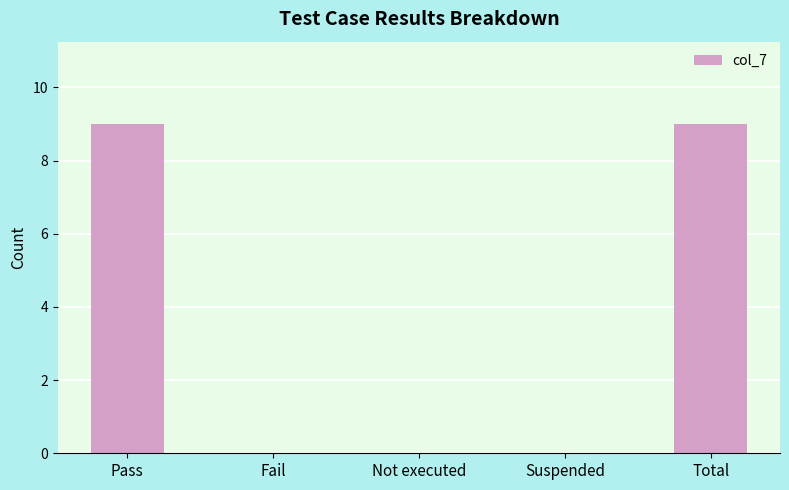

Reading left to right, transcribe all the data shown in this chart.

Pass=9	Fail=0	Not executed=0	Suspended=0	Total=9